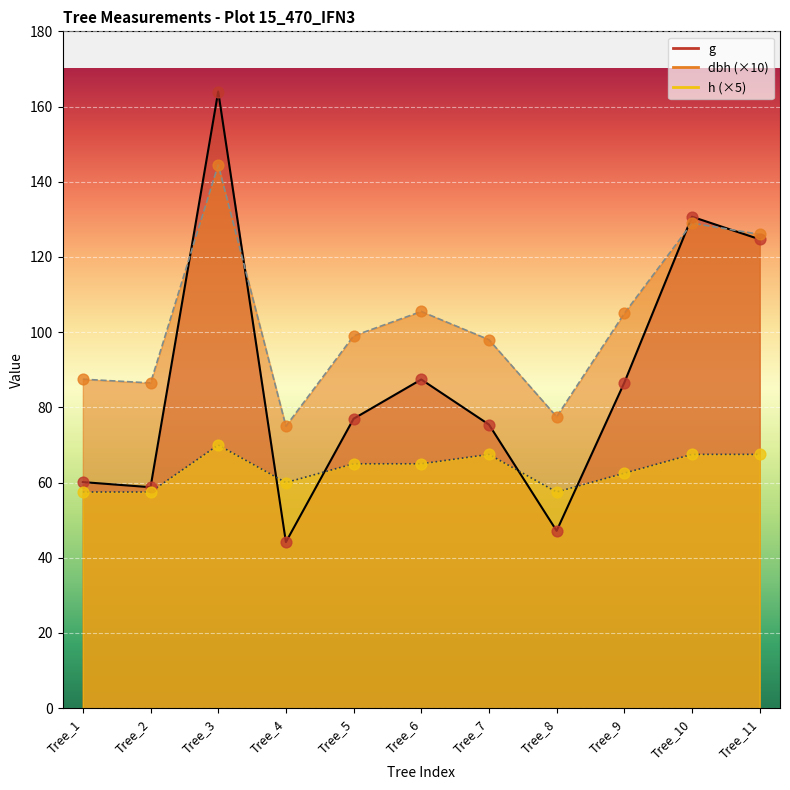

Which series has the largest Y range (max minus min)?

g